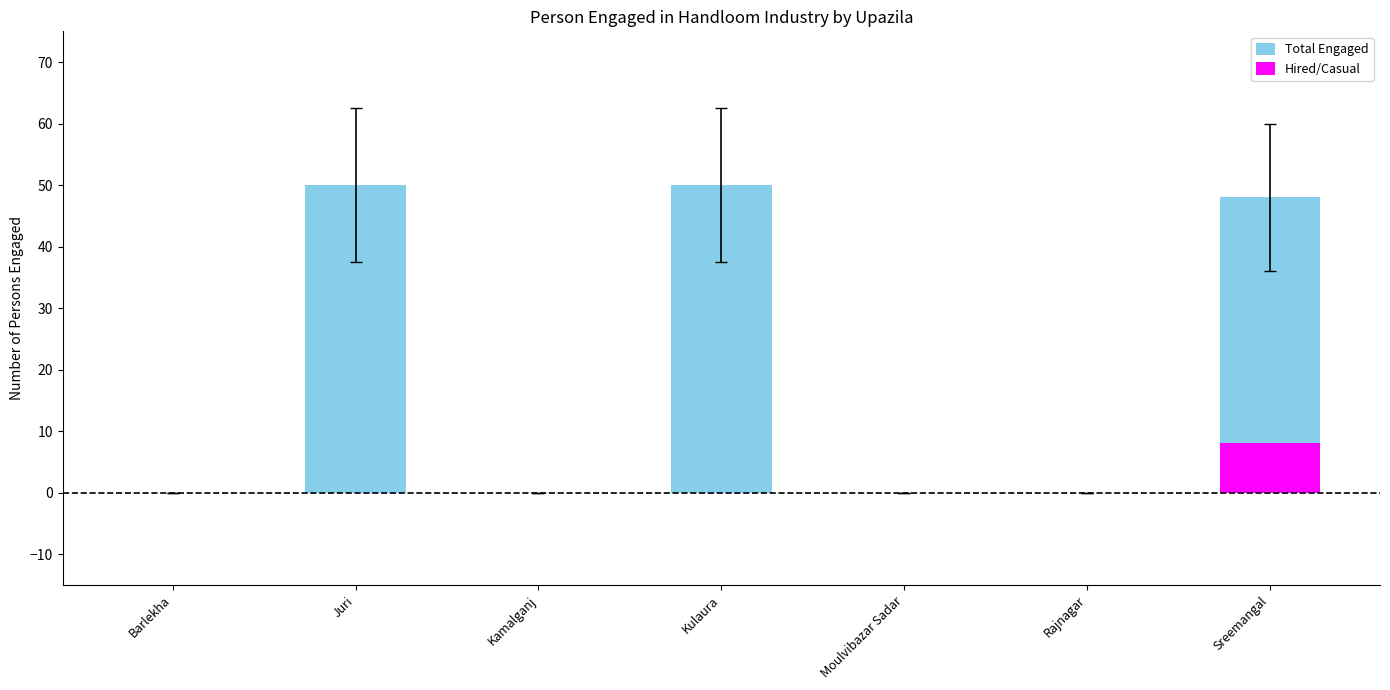

Rank the series at Juri from lowest to highest value.

Hired/Casual, Total Engaged